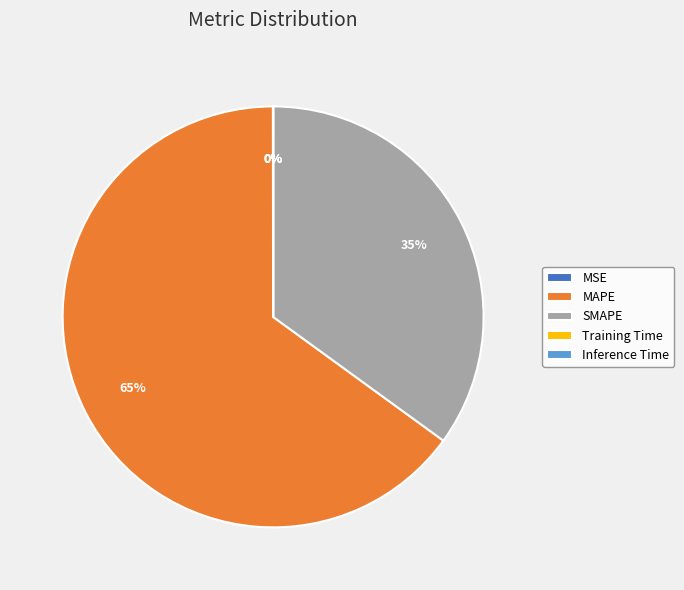

The SMAPE slice represents 35% of the pie. True or false?

True